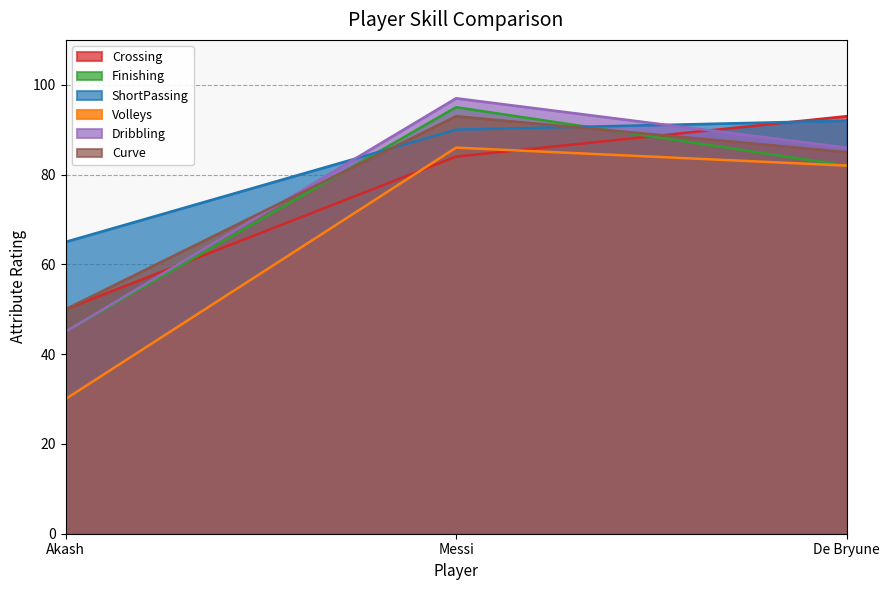

True or false: Curve has a value of 93 at Messi.

True